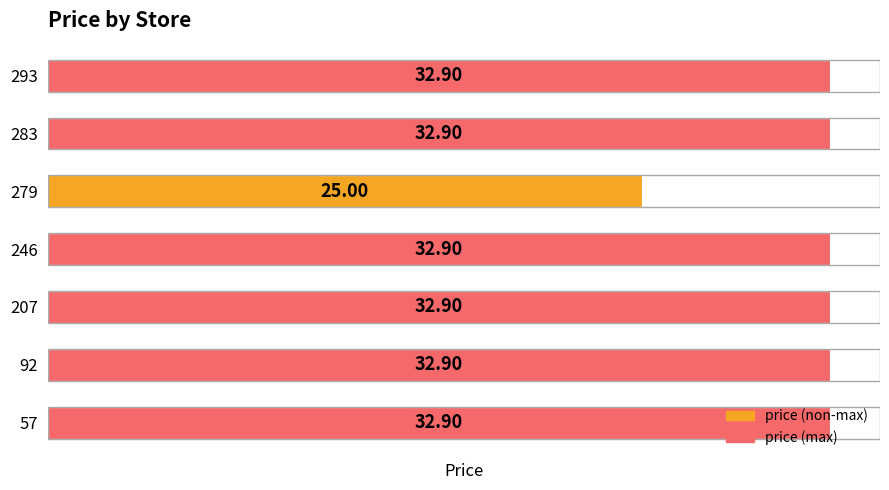

What is the value of the 1st bar from the left?

32.9